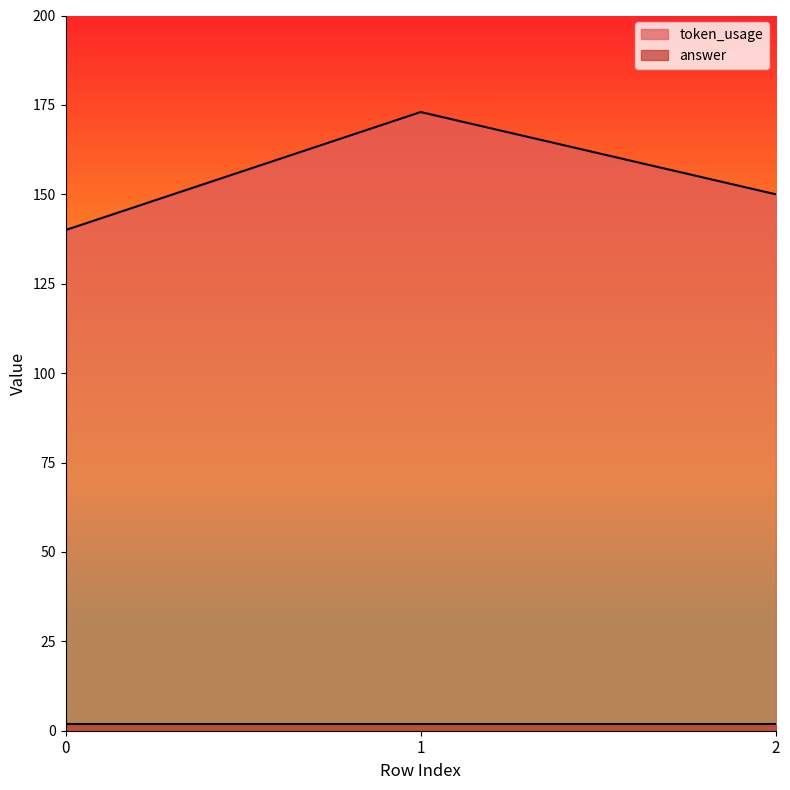

Which has a higher value, 0 or 1?

1